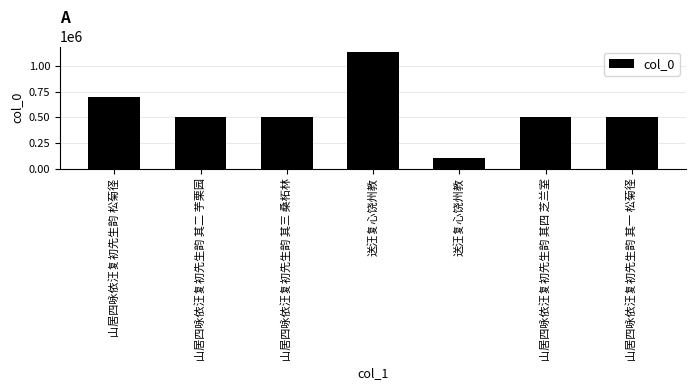

How many values are below 502343?

3